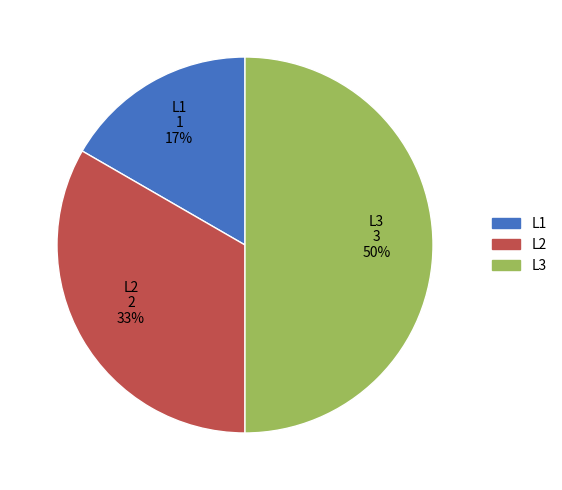

Do L3 and L1 together represent more than half of the pie?

Yes